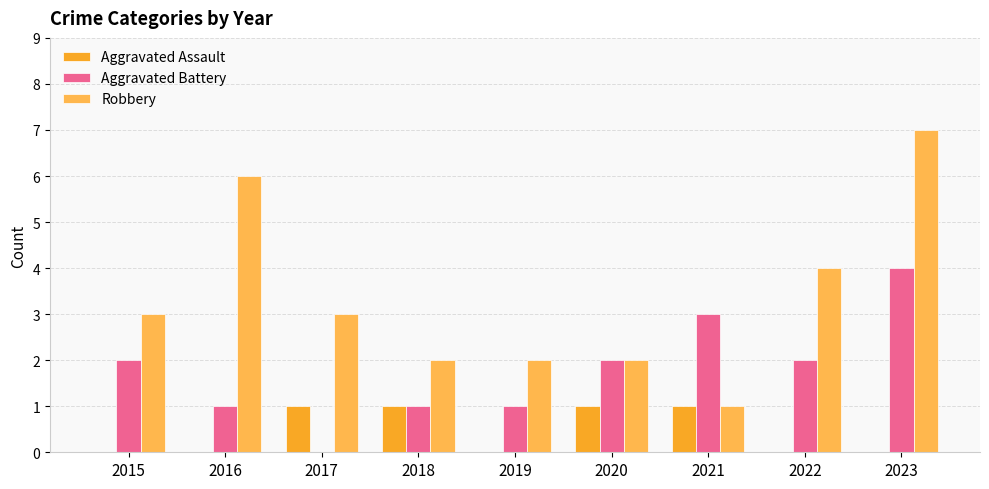

What are all the series names shown in the legend?

Aggravated Assault, Aggravated Battery, Robbery